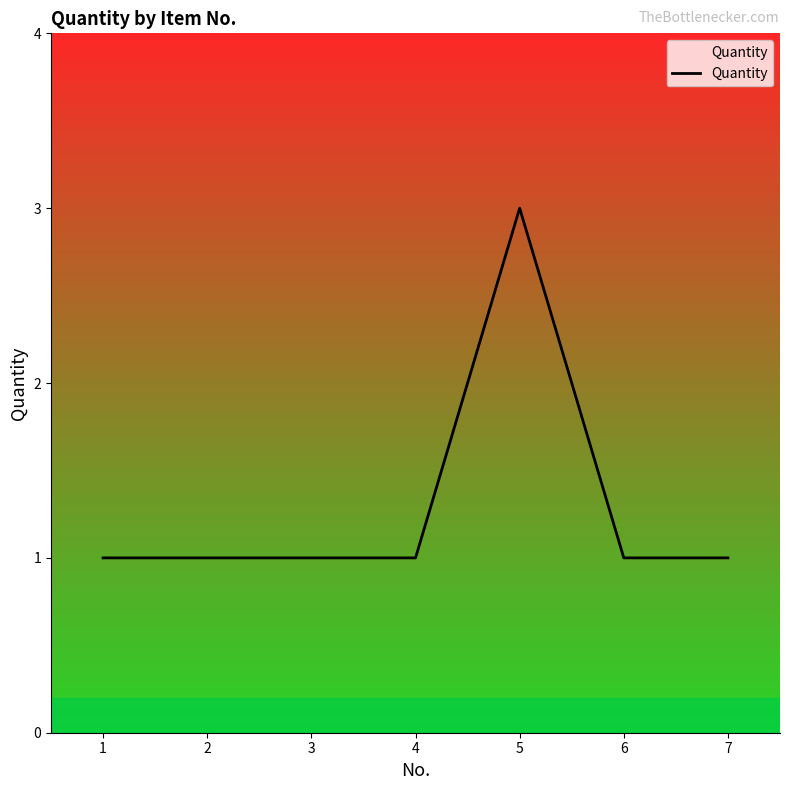

How many lines are shown in the chart?

1